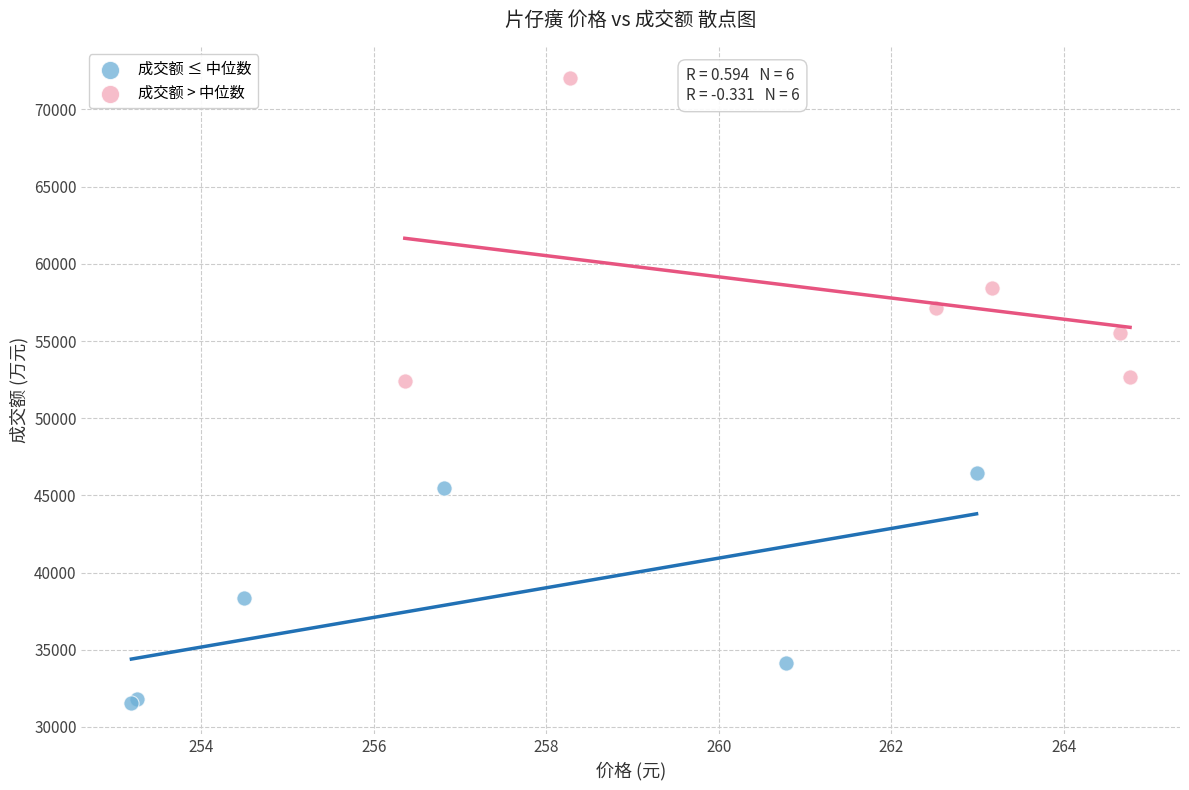

Which series has the widest spread of Y values?

成交额 > 中位数